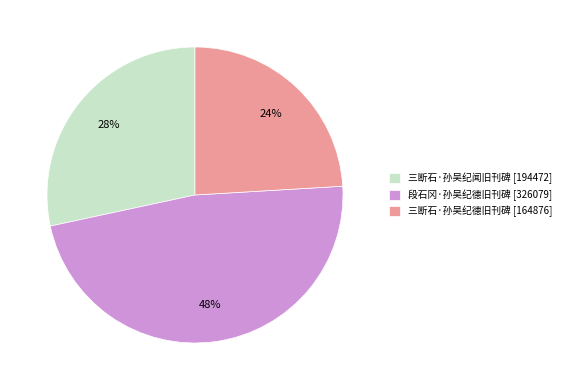

Which category has the smallest portion of the pie?

三断石·孙吴纪德旧刊碑